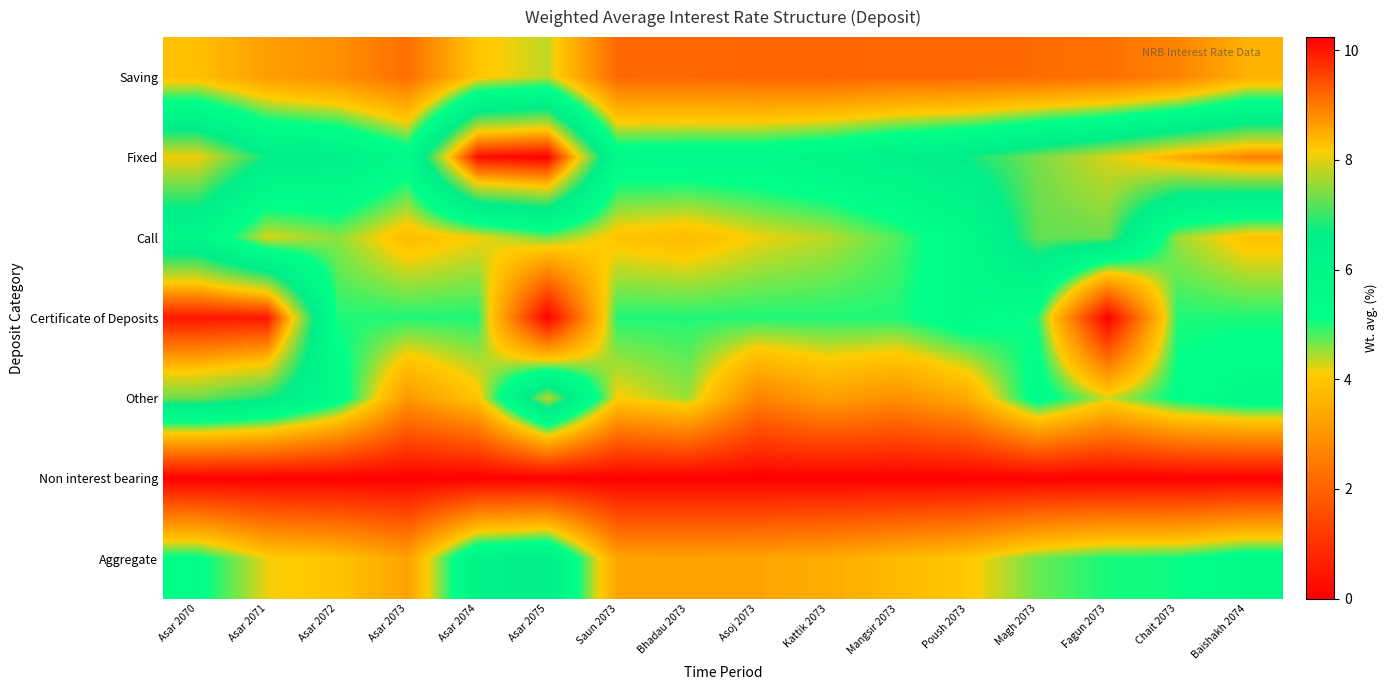

Reading right to left, extract all data points from this chart.

Saving: Baishakh 2074=3.6	Chait 2073=2.7	Fagun 2073=2.3	Magh 2073=2.2	Poush 2073=2.1	Mangsir 2073=2.1	Kattik 2073=2.0	Asoj 2073=2.1	Bhadau 2073=2.1	Saun 2073=2.1	Asar 2075=4.4	Asar 2074=4.0	Asar 2073=2.2	Asar 2072=2.9	Asar 2071=3.2	Asar 2070=3.9
Fixed: Baishakh 2074=8.9	Chait 2073=8.5	Fagun 2073=7.9	Magh 2073=7.4	Poush 2073=6.7	Mangsir 2073=6.4	Kattik 2073=5.9	Asoj 2073=5.7	Bhadau 2073=5.7	Saun 2073=5.6	Asar 2075=10.2	Asar 2074=10.1	Asar 2073=5.6	Asar 2072=6.4	Asar 2071=6.7	Asar 2070=8.1
Call: Baishakh 2074=3.9	Chait 2073=4.5	Fagun 2073=7.3	Magh 2073=7.2	Poush 2073=5.5	Mangsir 2073=4.8	Kattik 2073=4.4	Asoj 2073=4.2	Bhadau 2073=3.8	Saun 2073=3.9	Asar 2075=4.7	Asar 2074=4.1	Asar 2073=3.8	Asar 2072=4.6	Asar 2071=4.2	Asar 2070=5.8
Certificate of Deposits: Baishakh 2074=5.0	Chait 2073=5.0	Fagun 2073=0.0	Magh 2073=5.0	Poush 2073=5.5	Mangsir 2073=5.0	Kattik 2073=5.0	Asoj 2073=5.0	Bhadau 2073=5.0	Saun 2073=5.0	Asar 2075=0.0	Asar 2074=5.0	Asar 2073=5.0	Asar 2072=5.0	Asar 2071=10.0	Asar 2070=10.0
Other: Baishakh 2074=5.6	Chait 2073=5.2	Fagun 2073=4.3	Magh 2073=5.5	Poush 2073=3.4	Mangsir 2073=2.9	Kattik 2073=3.2	Asoj 2073=2.6	Bhadau 2073=4.5	Saun 2073=4.1	Asar 2075=7.8	Asar 2074=4.0	Asar 2073=3.1	Asar 2072=5.5	Asar 2071=6.8	Asar 2070=7.3
Non interest bearing: Baishakh 2074=0.0	Chait 2073=0.0	Fagun 2073=0.0	Magh 2073=0.0	Poush 2073=0.0	Mangsir 2073=0.0	Kattik 2073=0.0	Asoj 2073=0.0	Bhadau 2073=0.0	Saun 2073=0.0	Asar 2075=0.0	Asar 2074=0.0	Asar 2073=0.0	Asar 2072=0.0	Asar 2071=0.0	Asar 2070=0.0
Aggregate: Baishakh 2074=5.5	Chait 2073=5.1	Fagun 2073=5.0	Magh 2073=4.7	Poush 2073=4.0	Mangsir 2073=3.7	Kattik 2073=3.5	Asoj 2073=3.3	Bhadau 2073=3.3	Saun 2073=3.3	Asar 2075=6.5	Asar 2074=6.2	Asar 2073=3.3	Asar 2072=3.9	Asar 2071=4.2	Asar 2070=5.2